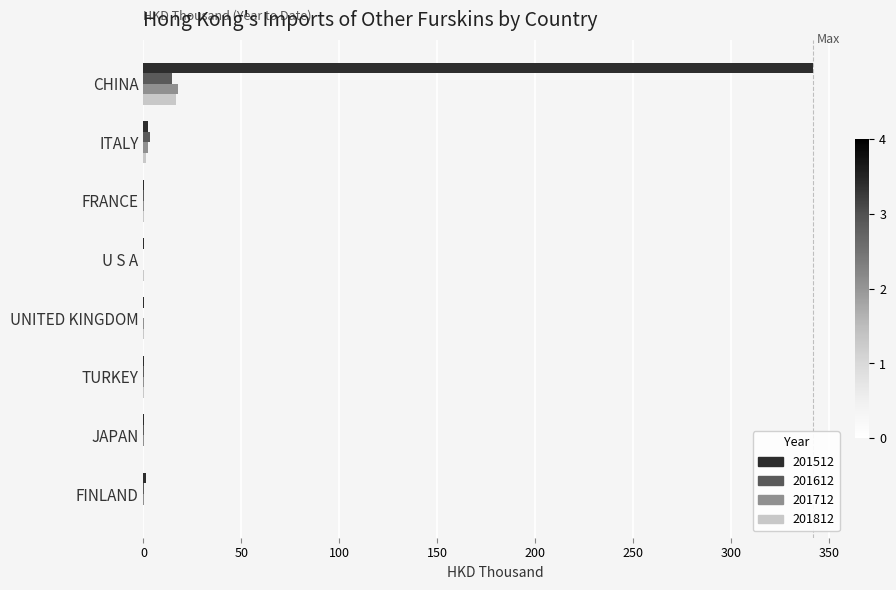

Is it true that 201512 equals 452.5 at CHINA?

False